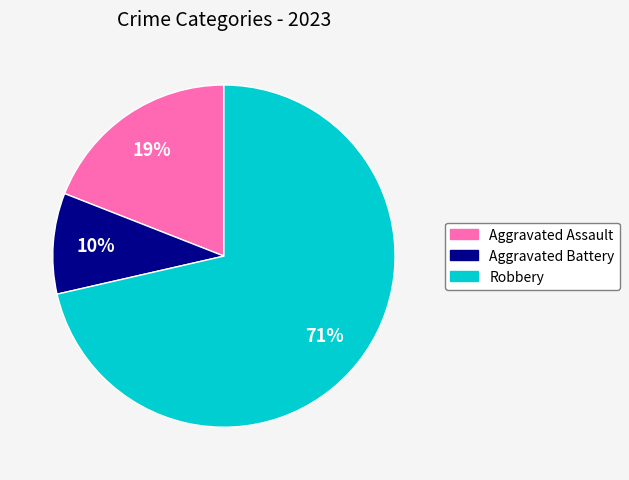

Is there any slice that represents more than half of the pie?

Yes